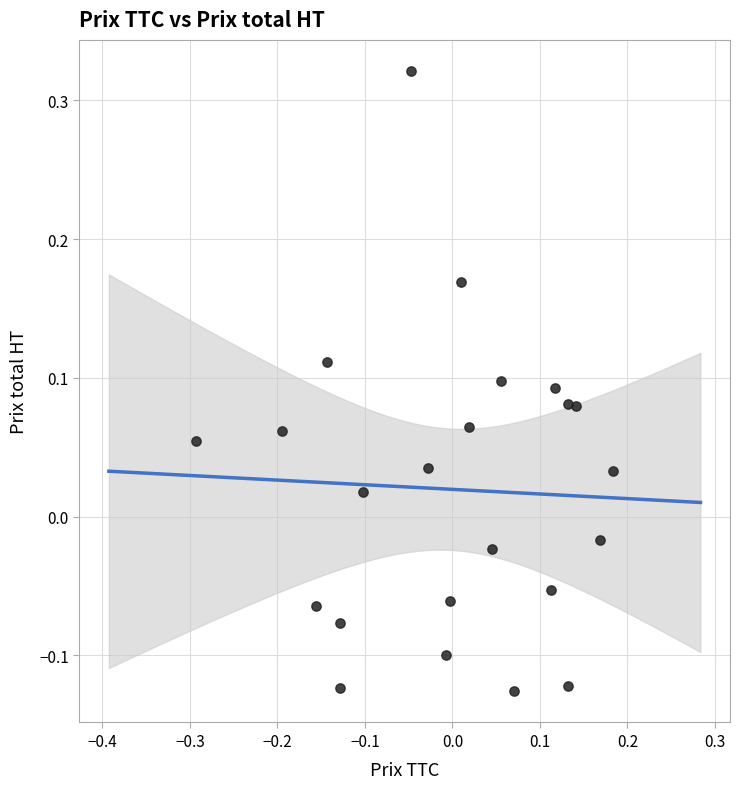

What is the range of X values (max minus min)?

0.5